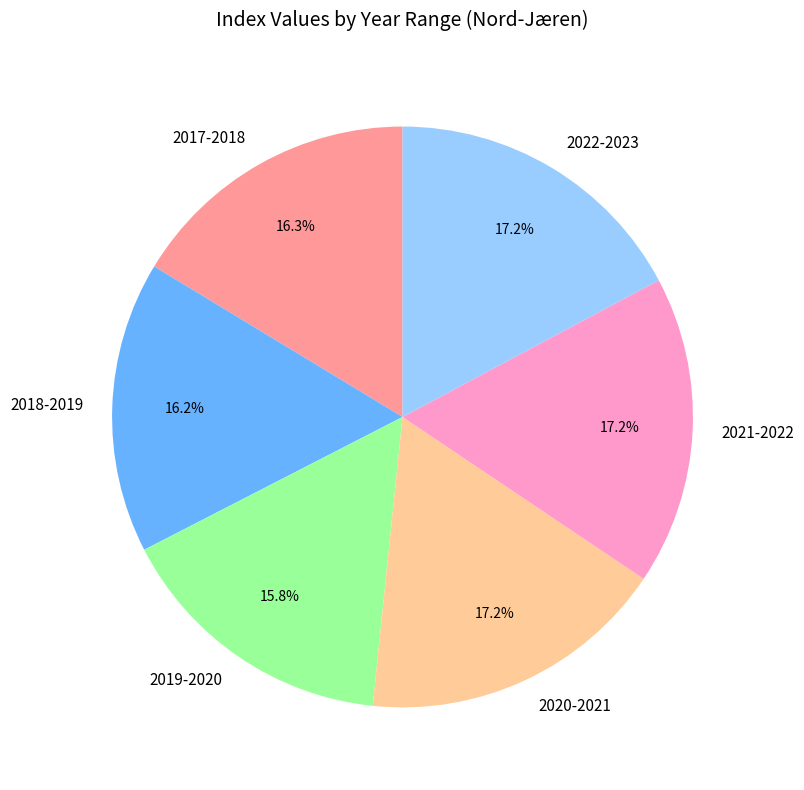

Is it true that 2021-2022 is 17% of the pie?

True